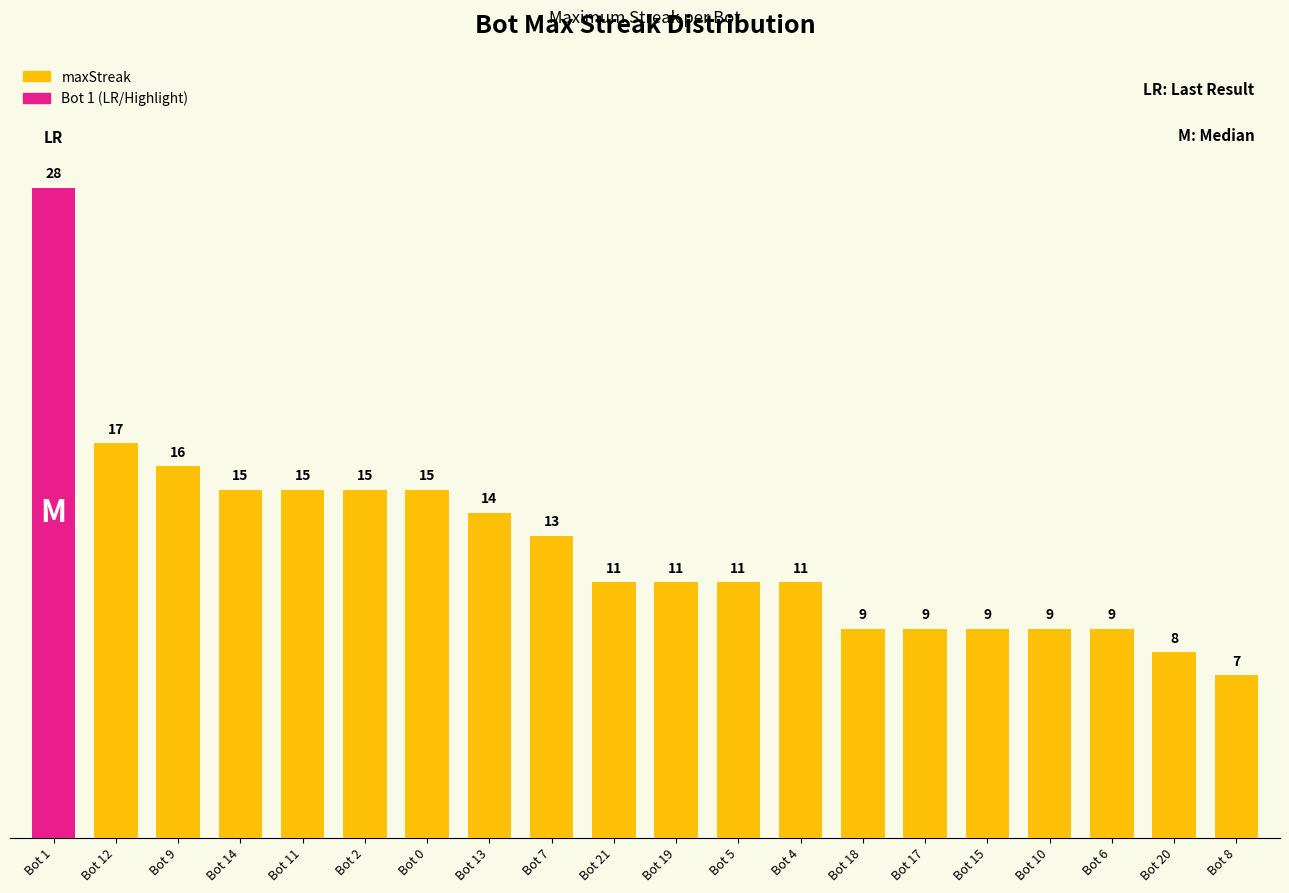

How many data points are less than 11?

7